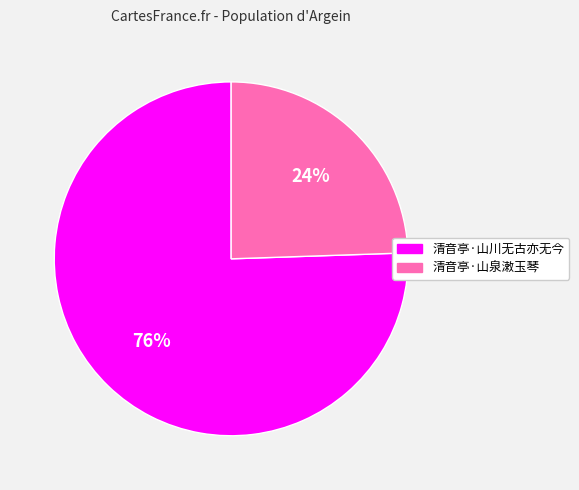

What is the ratio of the value at 清音亭·山泉潄玉琴 to the value at 清音亭·山川无古亦无今?

0.3